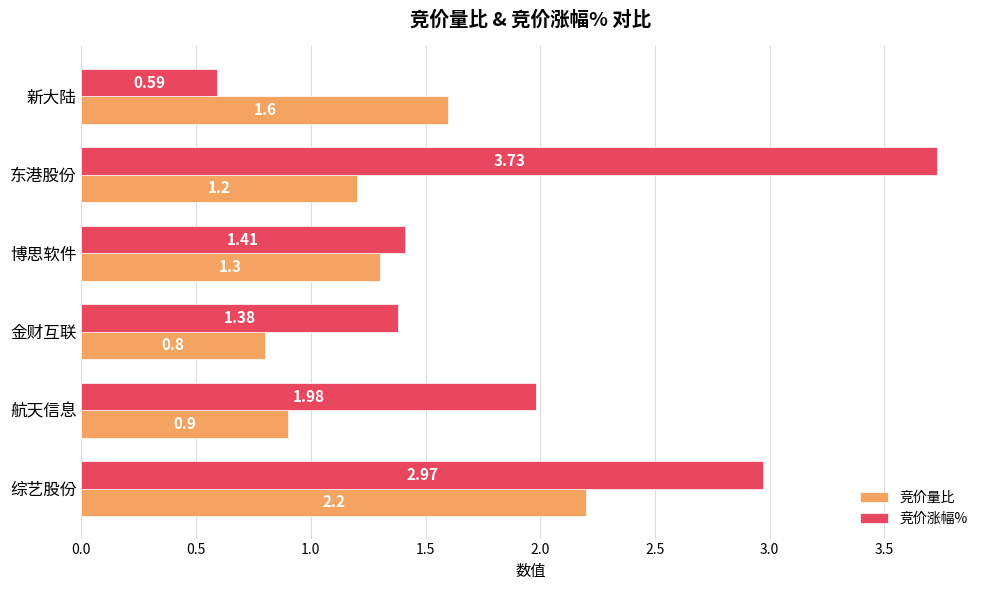

Between 东港股份 and 新大陆, which series saw the biggest shift?

竞价涨幅%